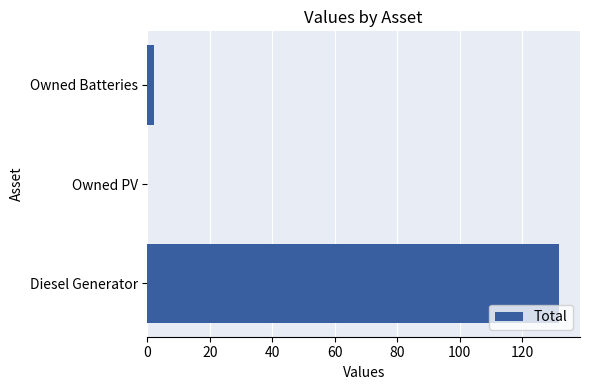

True or false: the data shows 0 at Owned PV.

True